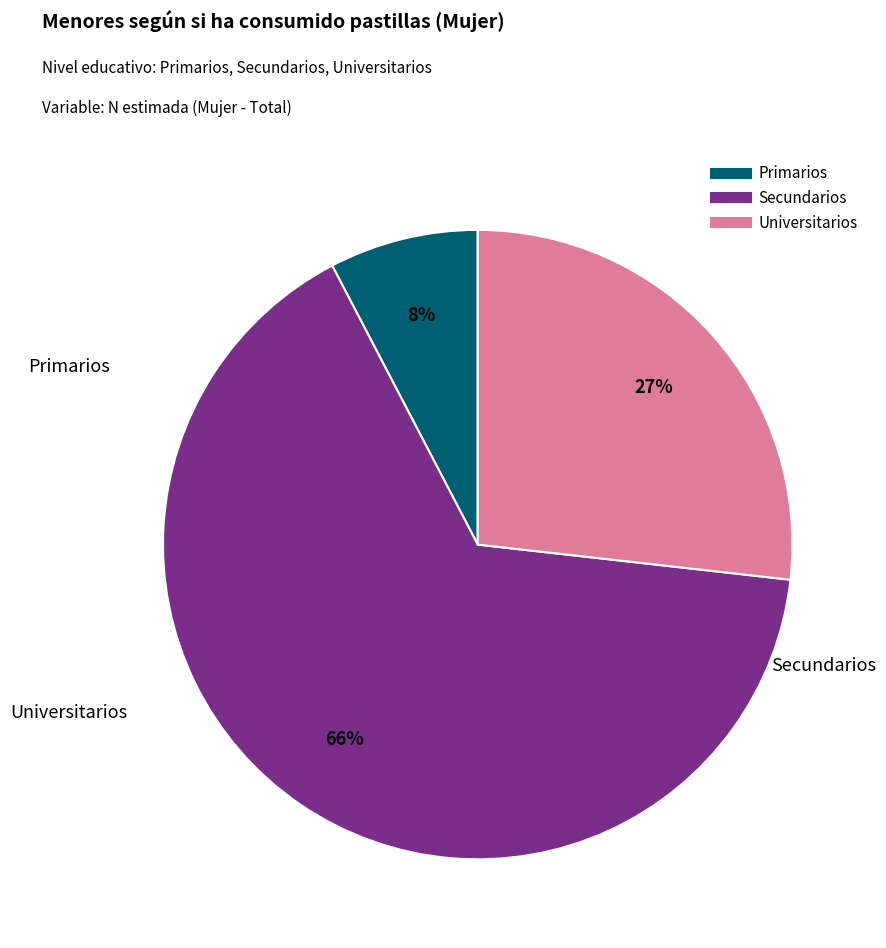

To the nearest percent, what is the average slice percentage?

33%